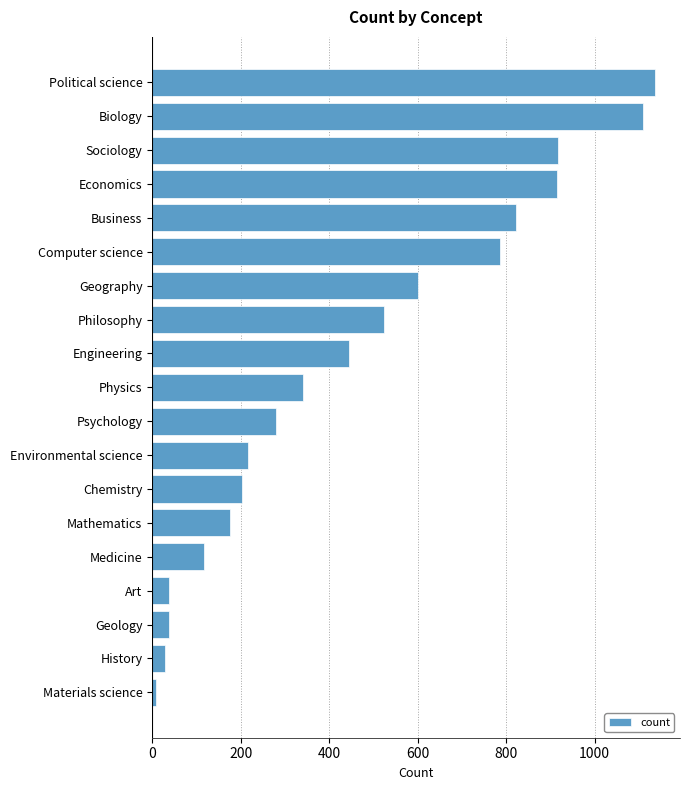

Is it true that the value at Mathematics is 91?

False